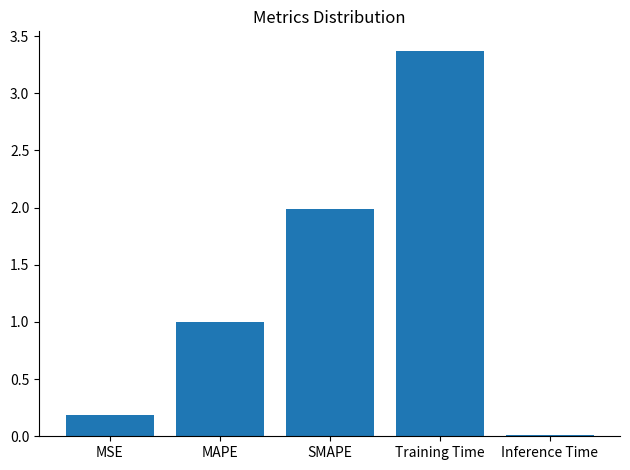

Rank the categories by value from highest to lowest.

Training Time, SMAPE, MAPE, MSE, Inference Time